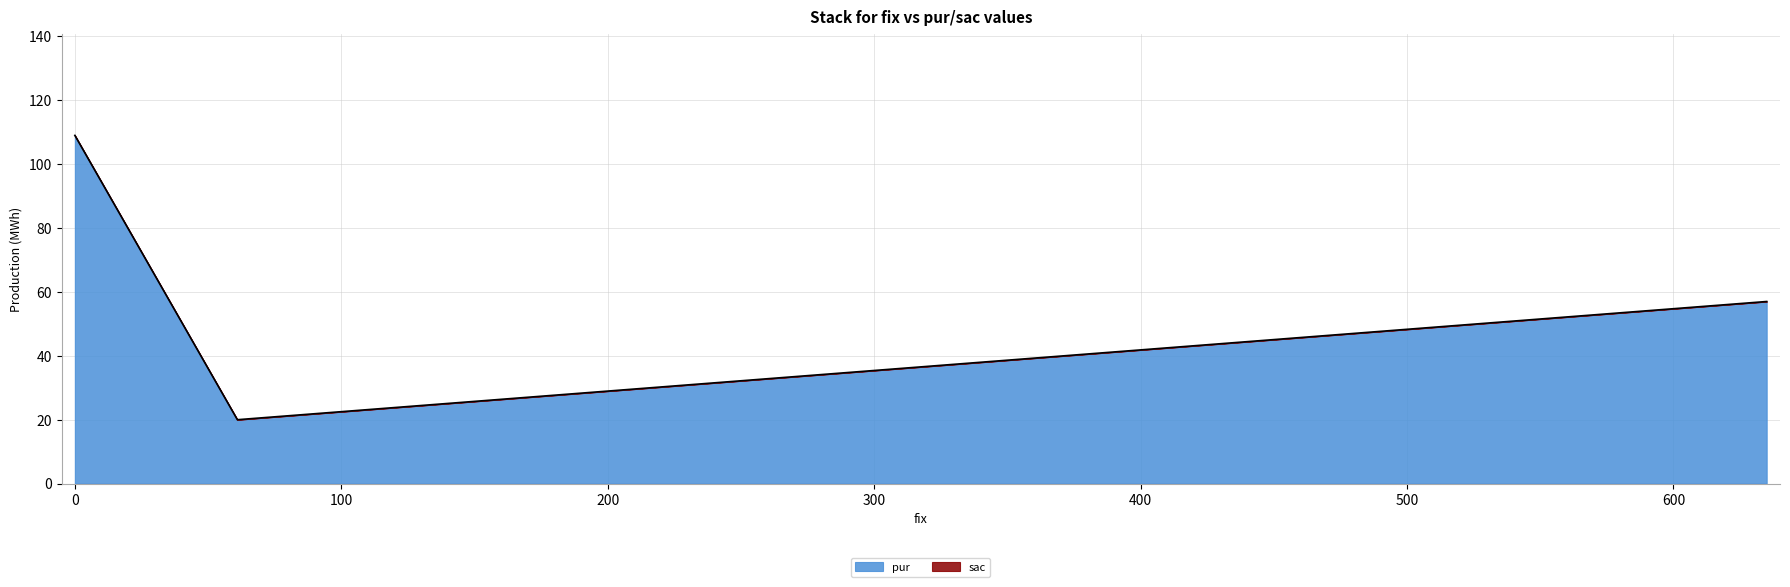

How many values in the pur series are below 57?

1